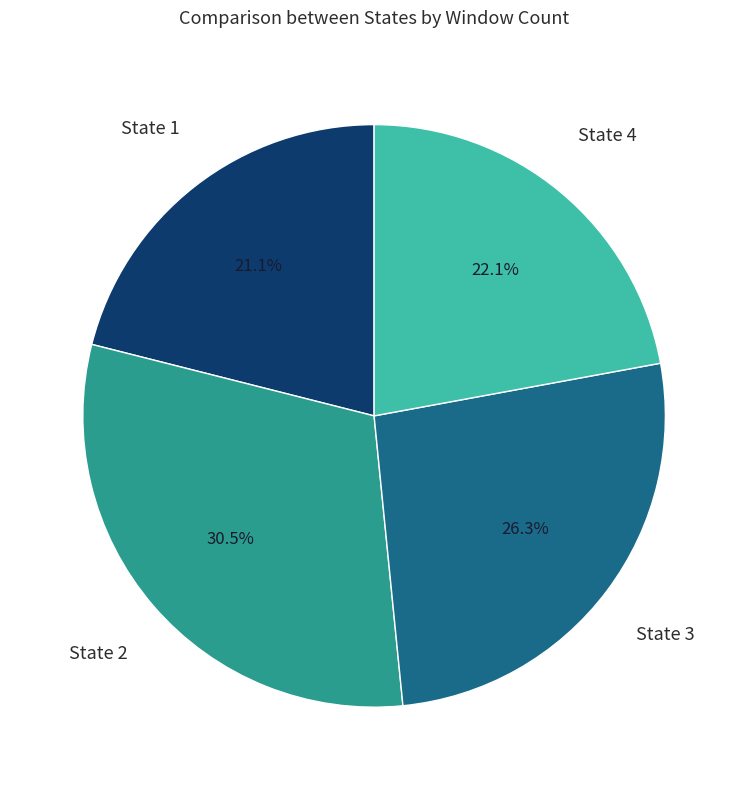

To the nearest percent, what portion does State 4 represent?

22%